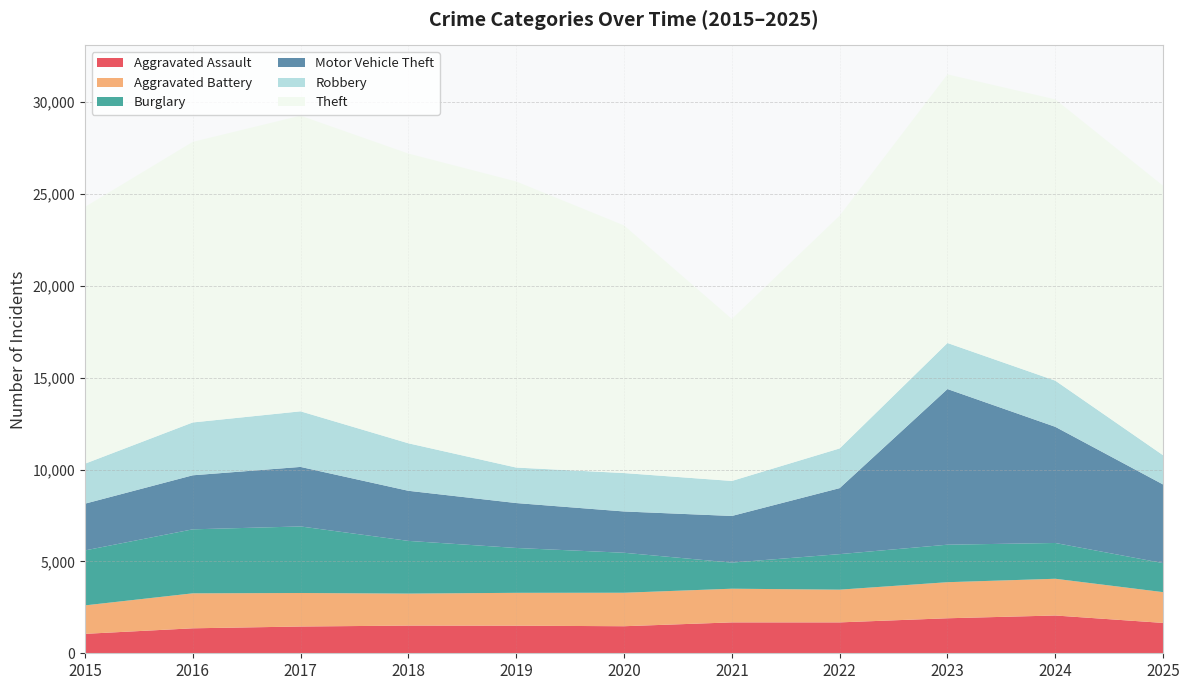

Reading right to left, what are all the values shown in this chart?

Aggravated Assault: 2025=1652	2024=2056	2023=1905	2022=1681	2021=1681	2020=1472	2019=1502	2018=1507	2017=1456	2016=1359	2015=1057
Aggravated Battery: 2025=1675	2024=1999	2023=1963	2022=1781	2021=1833	2020=1822	2019=1788	2018=1741	2017=1824	2016=1903	2015=1549
Burglary: 2025=1580	2024=1947	2023=2041	2022=1934	2021=1420	2020=2176	2019=2441	2018=2868	2017=3622	2016=3483	2015=2991
Motor Vehicle Theft: 2025=4277	2024=6321	2023=8470	2022=3591	2021=2538	2020=2247	2019=2444	2018=2726	2017=3239	2016=2940	2015=2543
Robbery: 2025=1591	2024=2512	2023=2505	2022=2160	2021=1905	2020=2090	2019=1931	2018=2585	2017=3025	2016=2875	2015=2175
Theft: 2025=14664	2024=15306	2023=14619	2022=12668	2021=8817	2020=13477	2019=15569	2018=15766	2017=16090	2016=15269	2015=13973